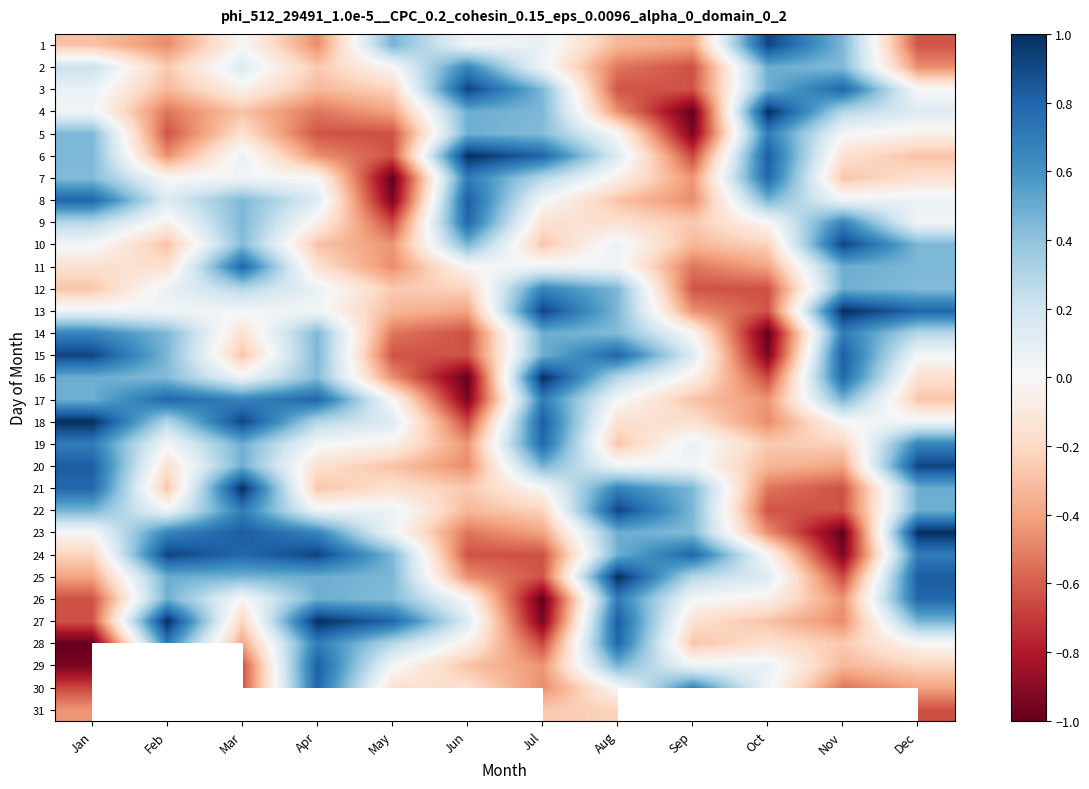

How many categories are shown in the chart?

12